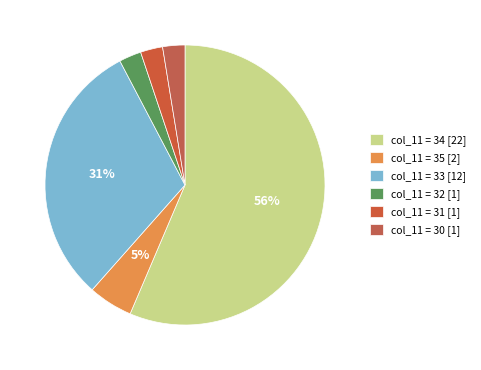

Which slice is the largest?

col_11 = 34 [22]